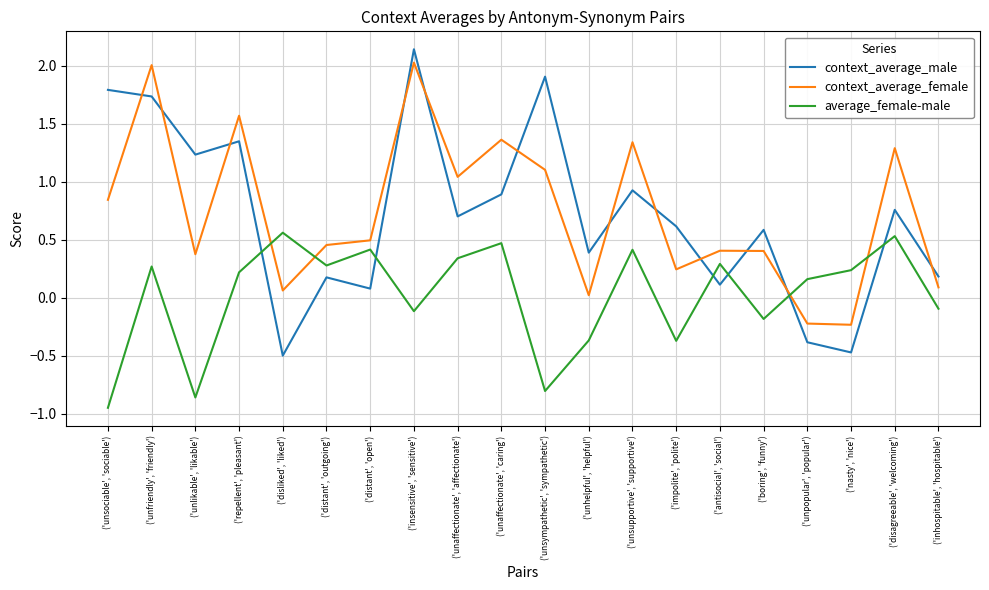

What is the approximate value of context_average_male at ('unpopular', 'popular')?

-0.4